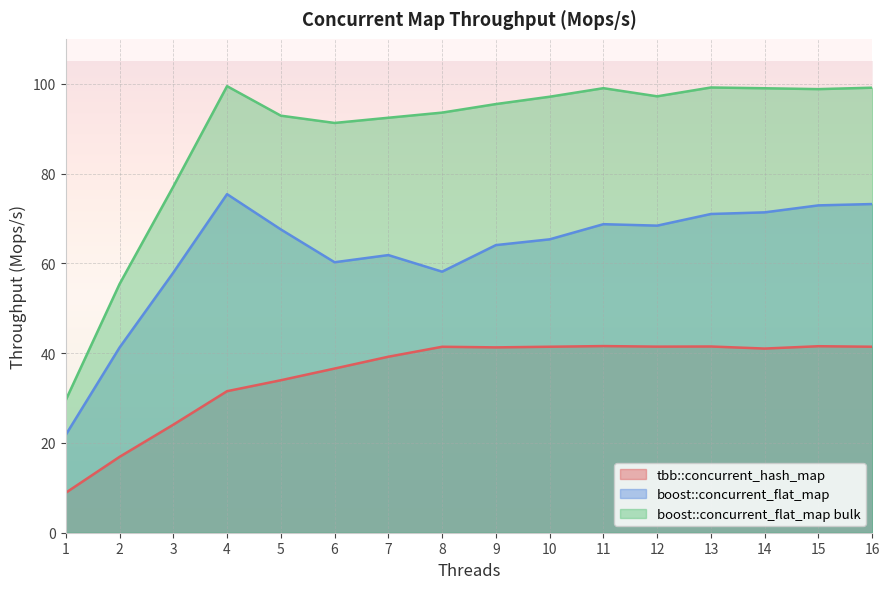

True or false: boost::concurrent_flat_map and boost::concurrent_flat_map bulk cross at least once.

False